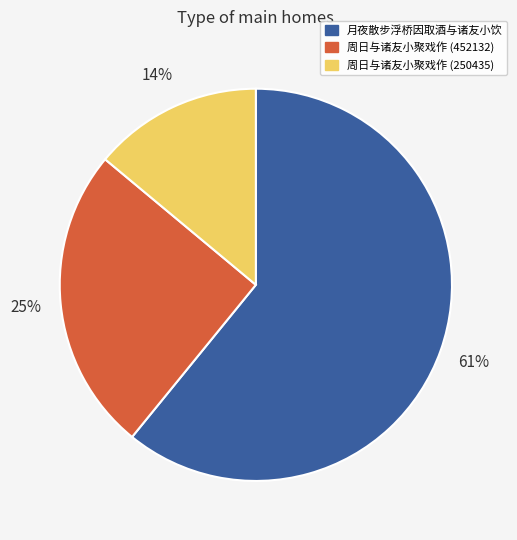

To the nearest percent, what is the combined percentage of 月夜散步浮桥因取酒与诸友小饮 and 周日与诸友小聚戏作 (452132)?

86%